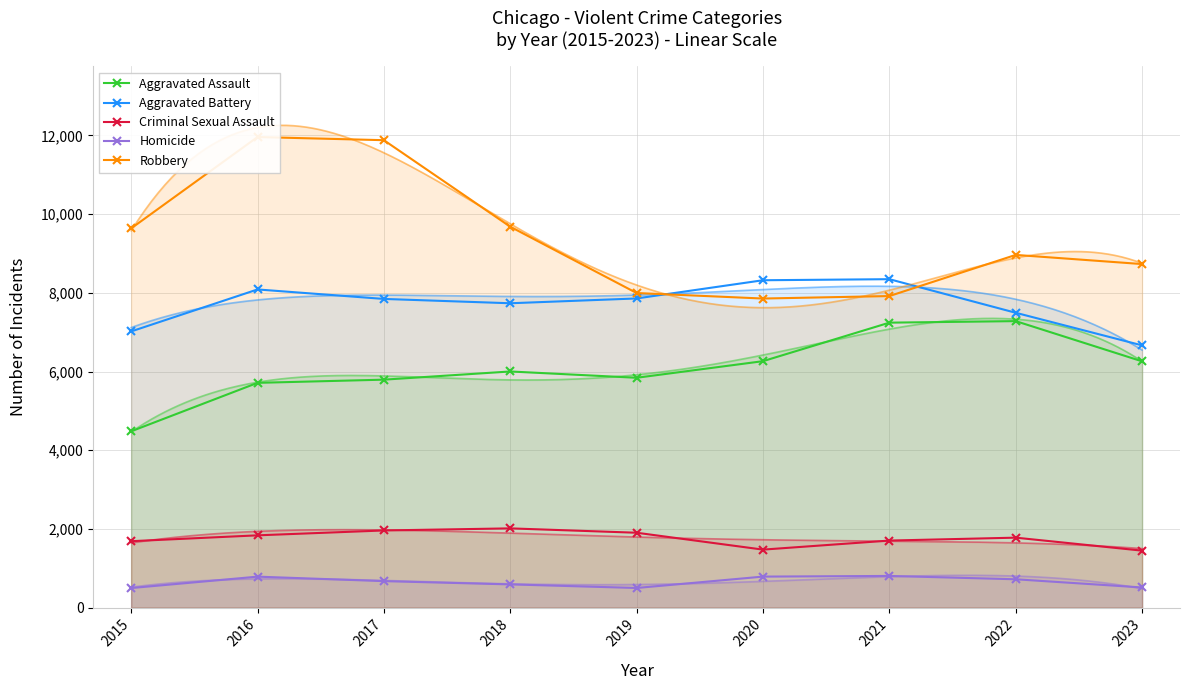

Reading left to right, extract all data points from this chart.

Aggravated Assault: 2015=4480	2016=5712	2017=5793	2018=6001	2019=5841	2020=6263	2021=7242	2022=7281	2023=6259
Aggravated Battery: 2015=7019	2016=8086	2017=7845	2018=7735	2019=7857	2020=8320	2021=8347	2022=7493	2023=6664
Criminal Sexual Assault: 2015=1687	2016=1836	2017=1960	2018=2013	2019=1902	2020=1473	2021=1703	2022=1777	2023=1447
Homicide: 2015=496	2016=786	2017=672	2018=589	2019=498	2020=787	2021=804	2022=719	2023=511
Robbery: 2015=9638	2016=11960	2017=11880	2018=9681	2019=7995	2020=7855	2021=7918	2022=8964	2023=8731